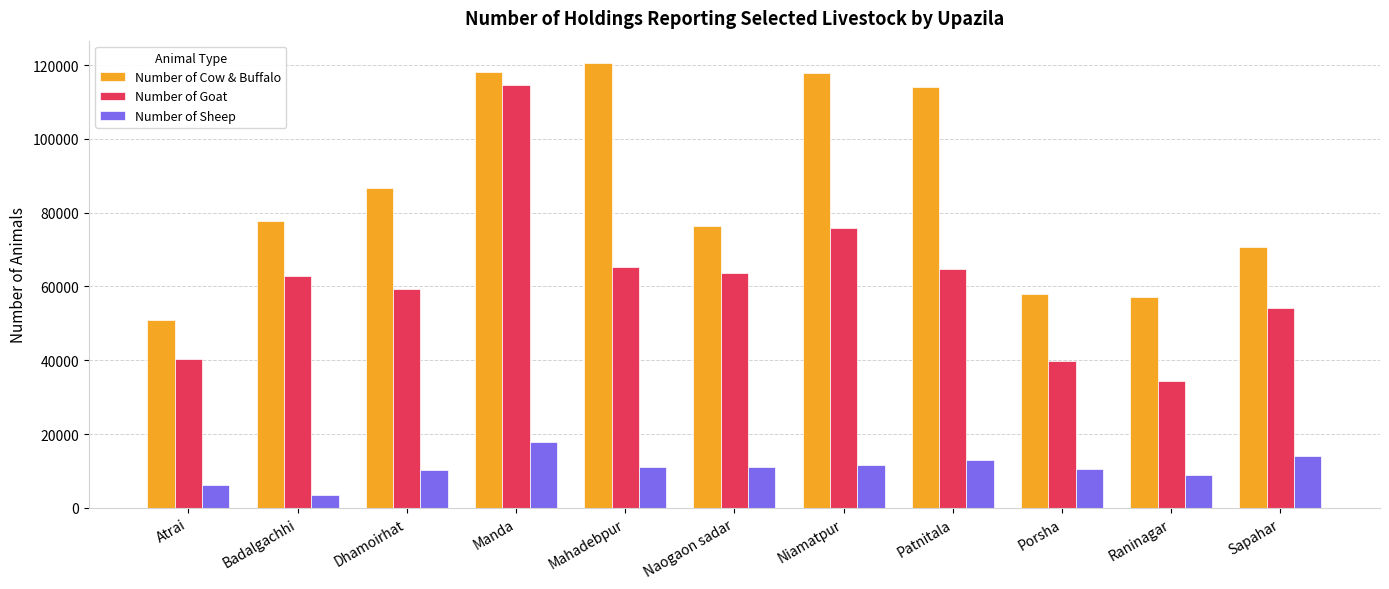

What are all the series names shown in the legend?

Number of Cow & Buffalo, Number of Goat, Number of Sheep